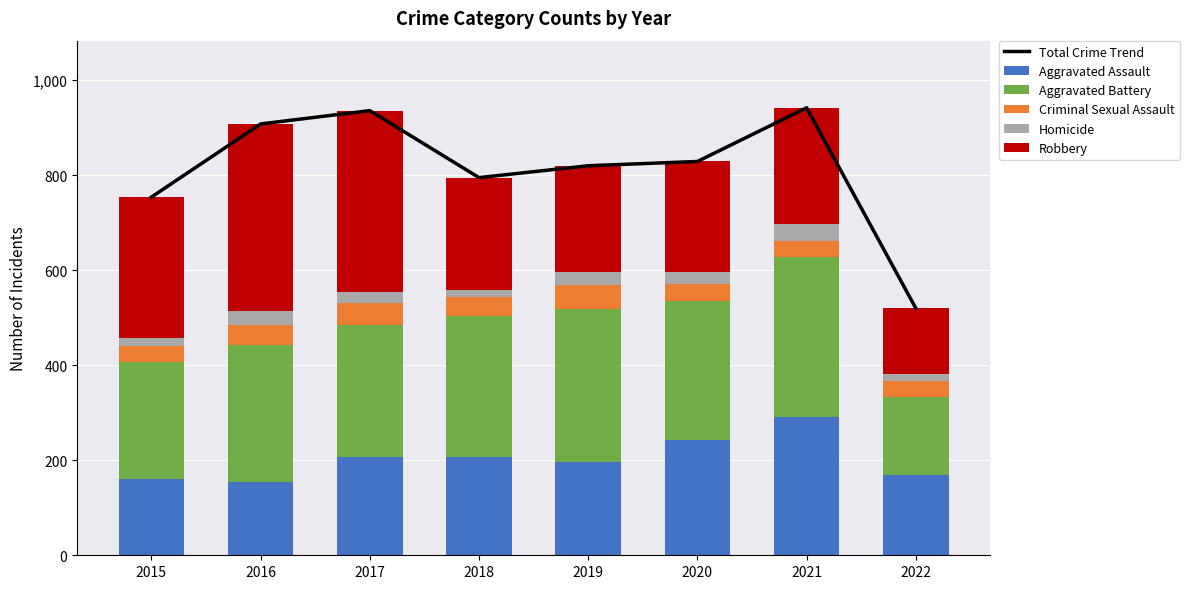

What is the sum of all Homicide values?

188